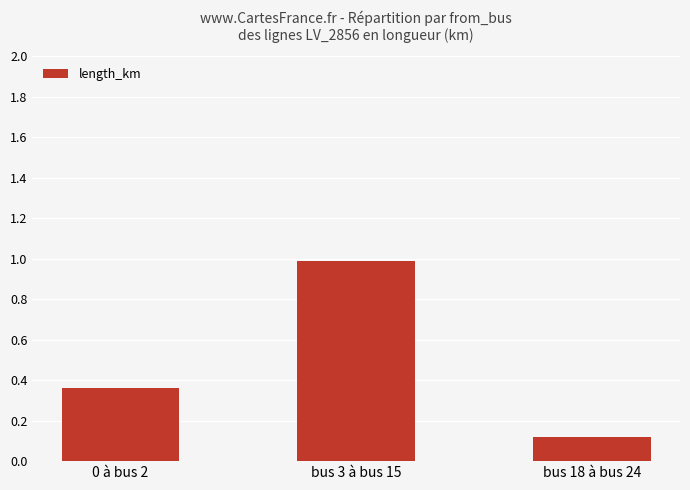

How many data points does each series have?

3